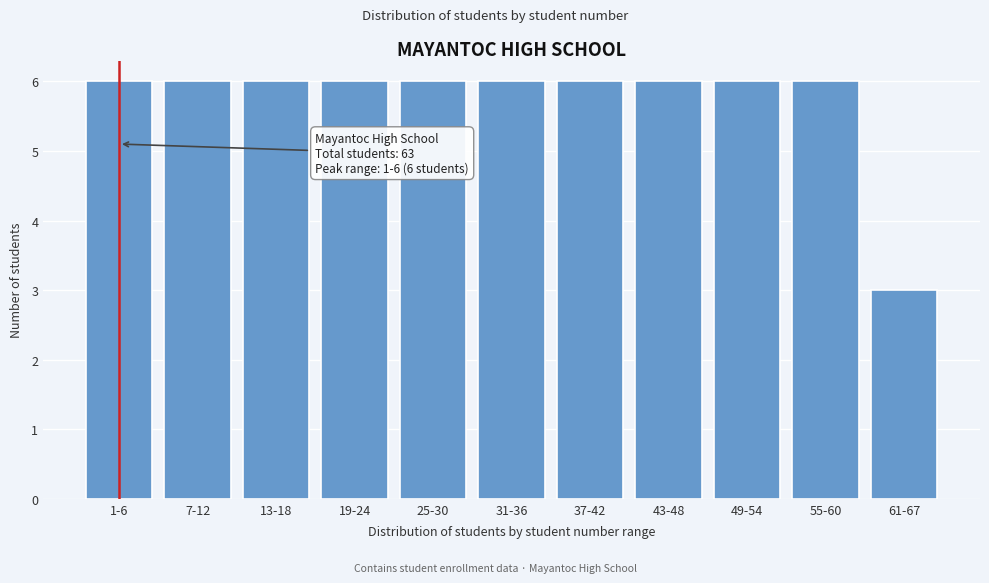

Reading left to right, what are all the values shown in this chart?

6	6	6	6	6	6	6	6	6	6	3